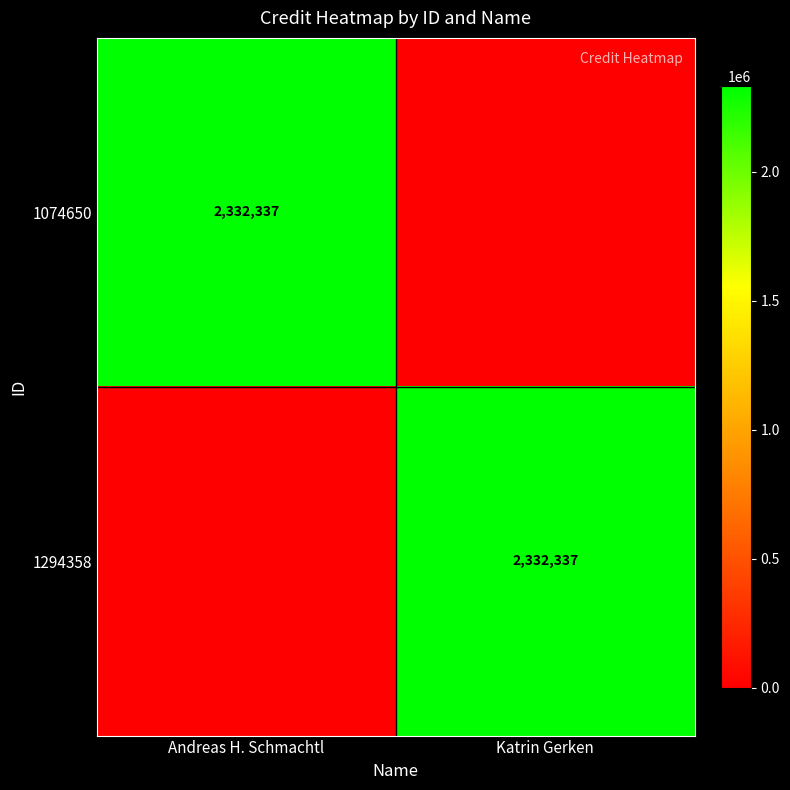

The value of 1294358 at Katrin Gerken is 2332337. True or false?

True